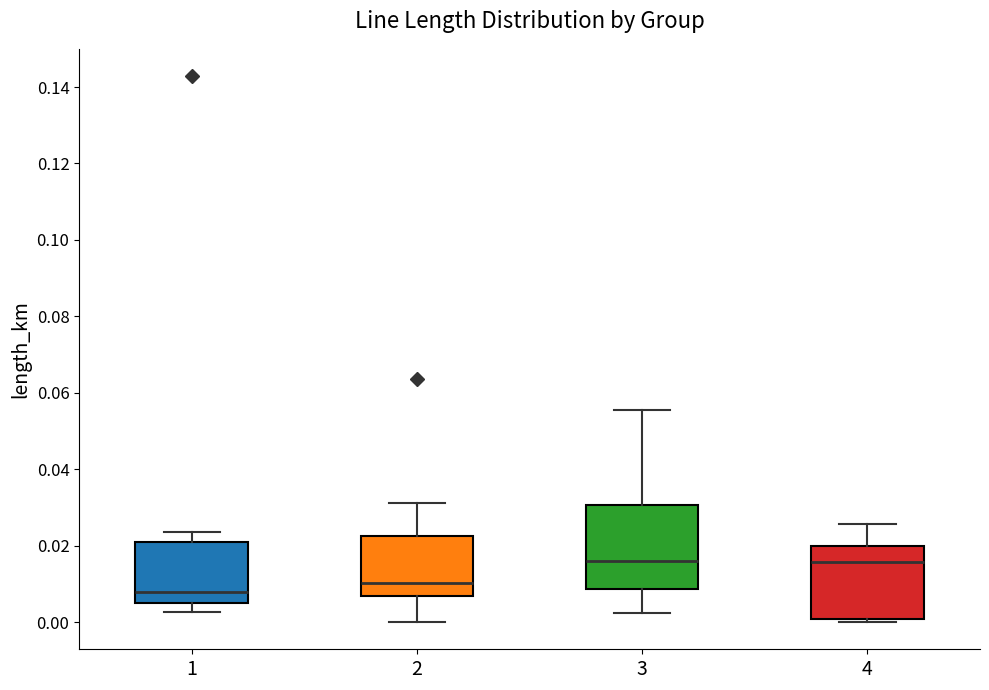

Comparing the boxes themselves (not the whiskers), which one is the tallest?

3